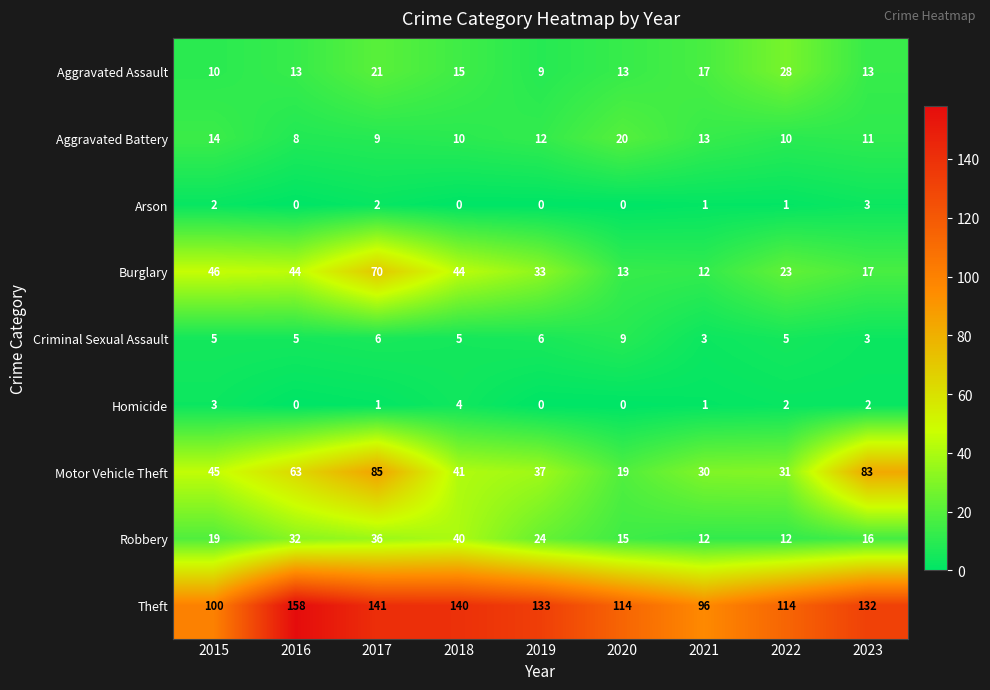

True or false: Robbery has a value of 18 at 2016.

False